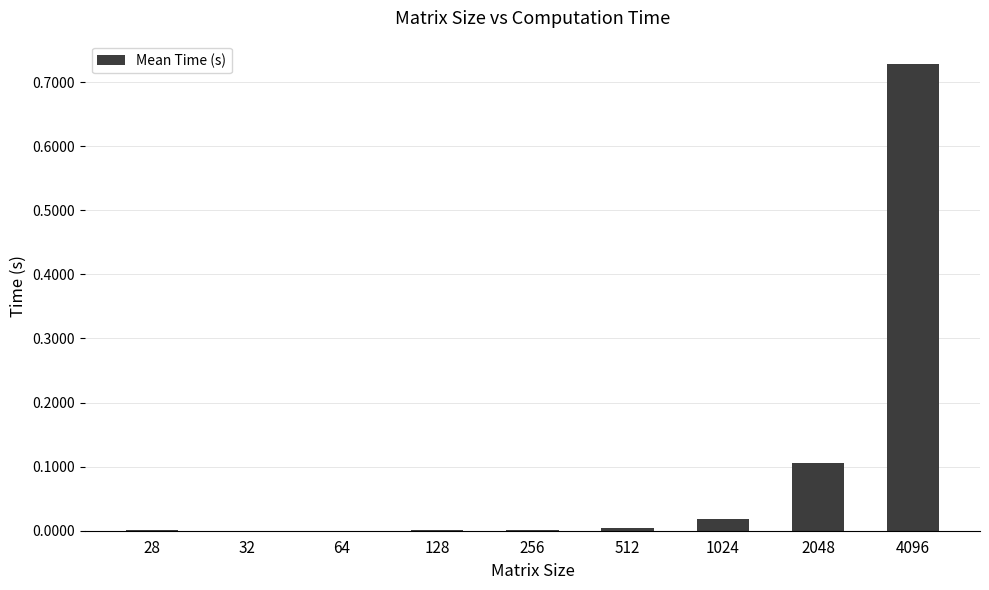

Is it true that the value at 28 is 0.0?

True